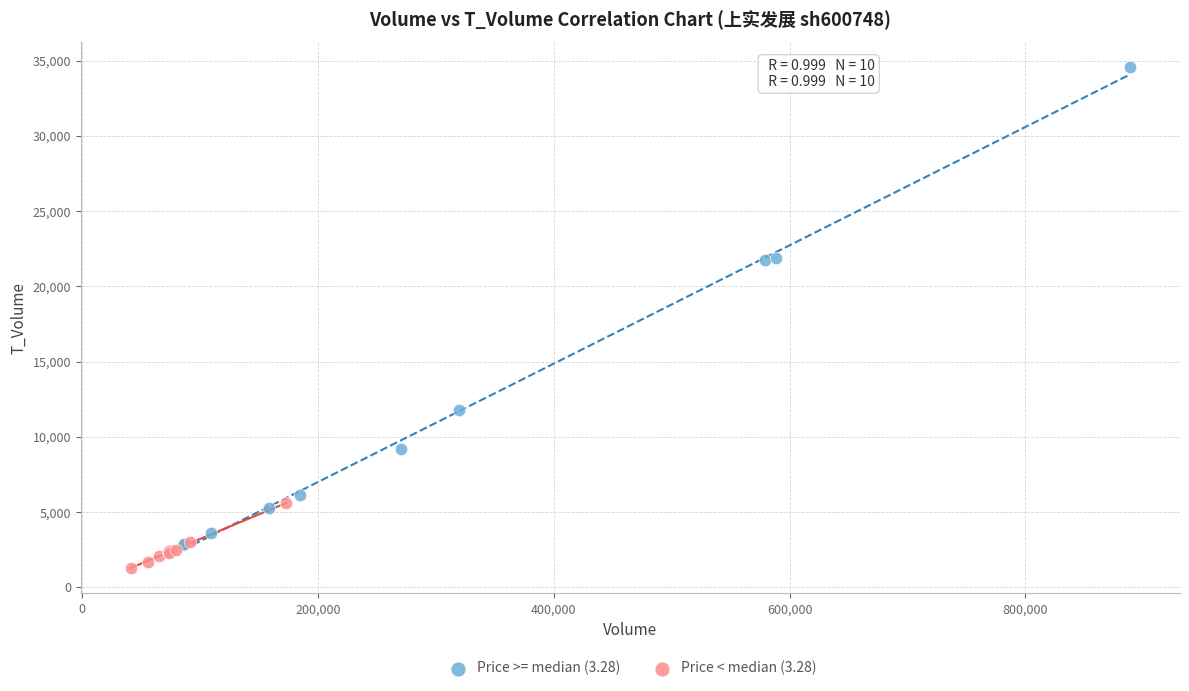

What are all the series names shown in the legend?

Price >= median (3.28), Price < median (3.28)